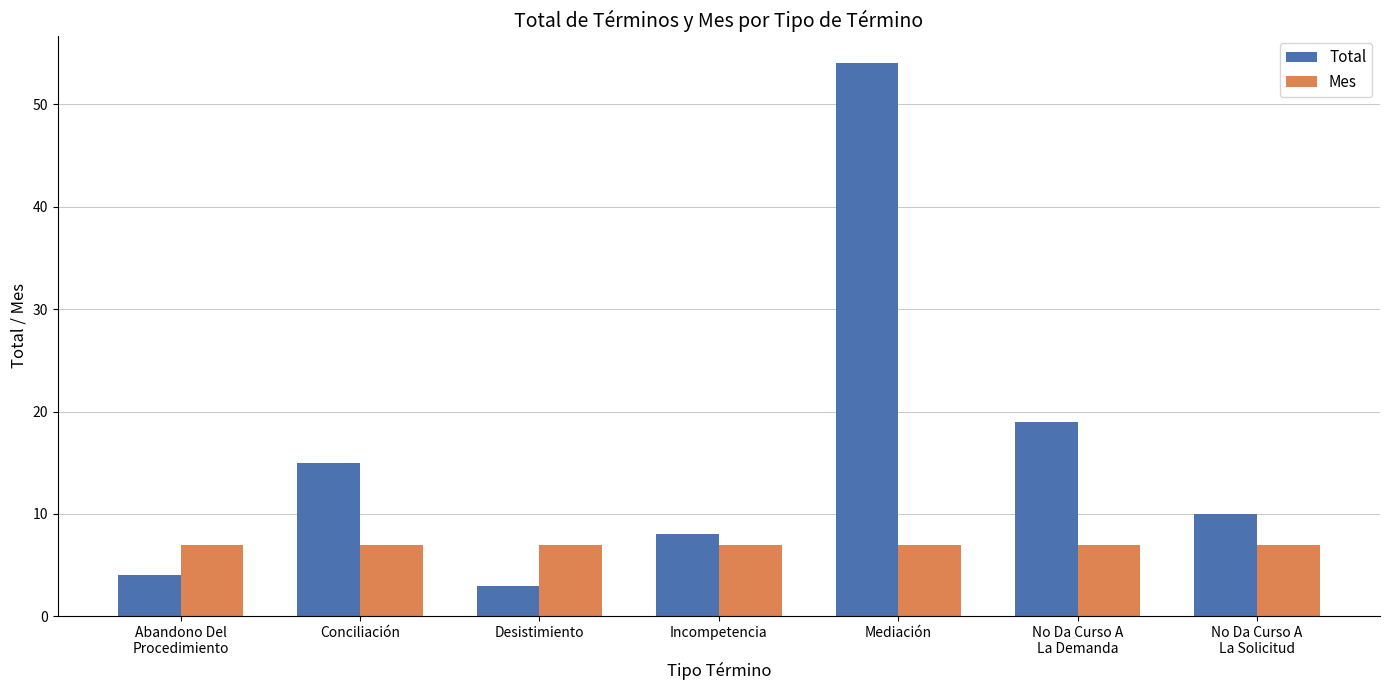

Read the Total value at Mediación.

54